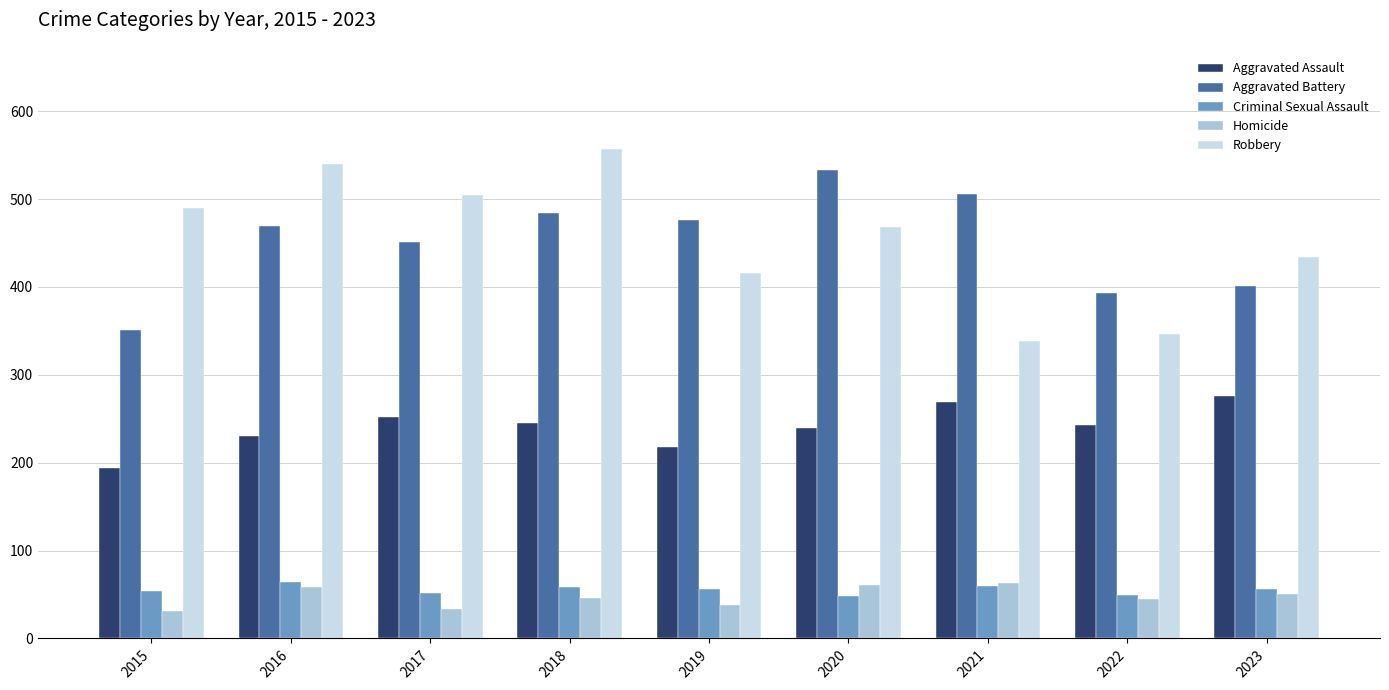

What is the difference between the highest and lowest values at 2019?

438